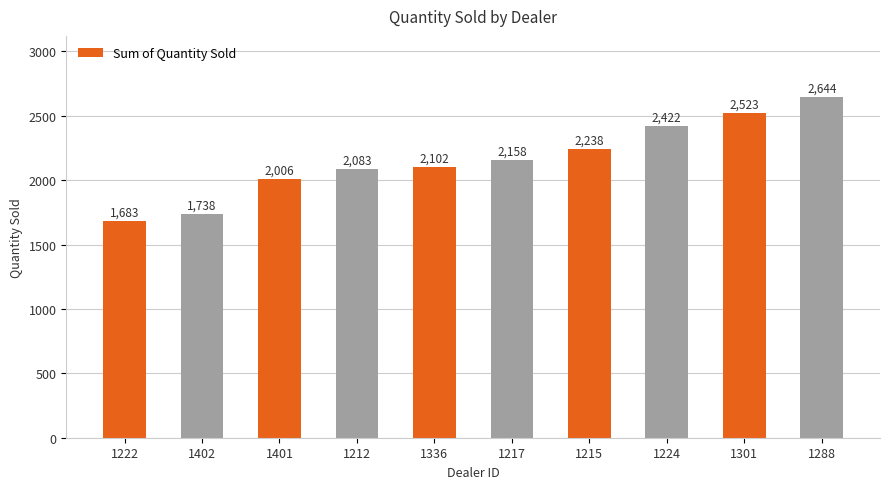

Is it true that the value at 1212 is 1360?

False